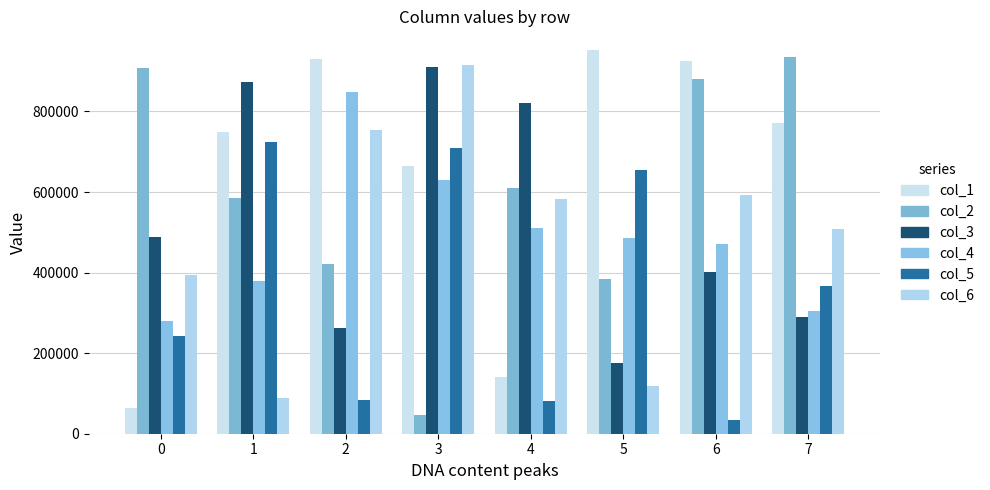

What are all the series names shown in the legend?

col_1, col_2, col_3, col_4, col_5, col_6